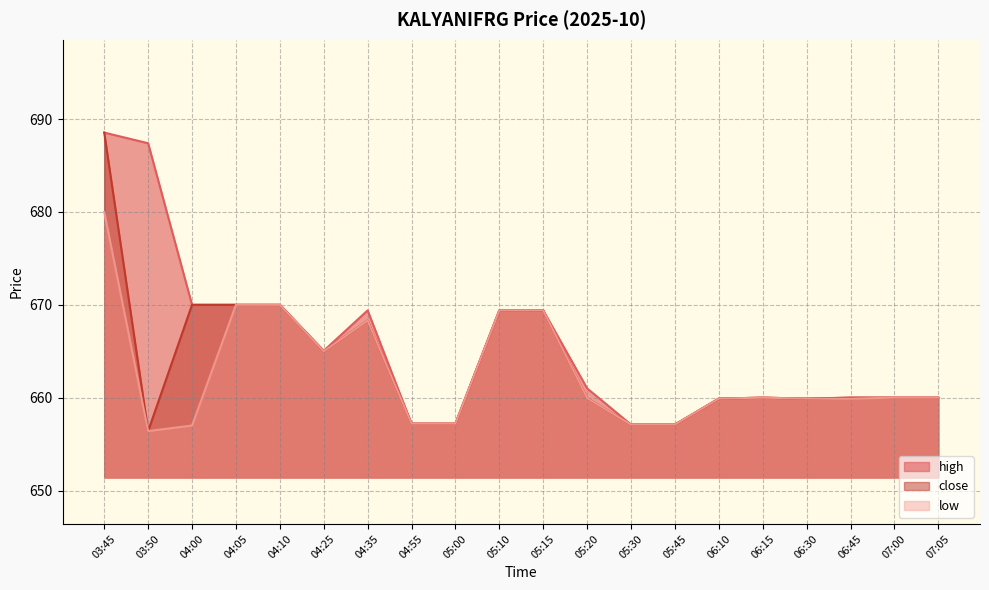

What is the difference between the maximum and minimum values in the high series?

31.5